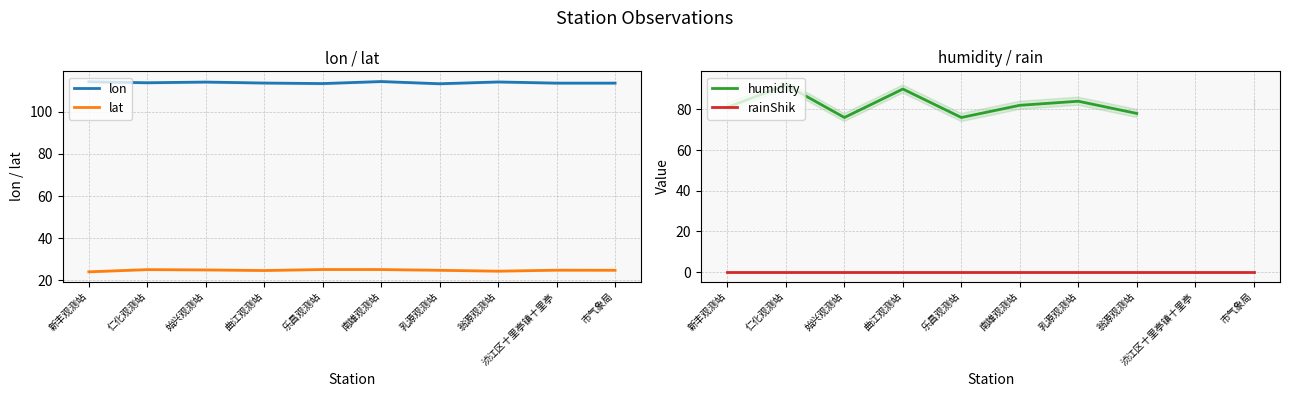

Which label corresponds to the largest value in the chart?

南雄观测站